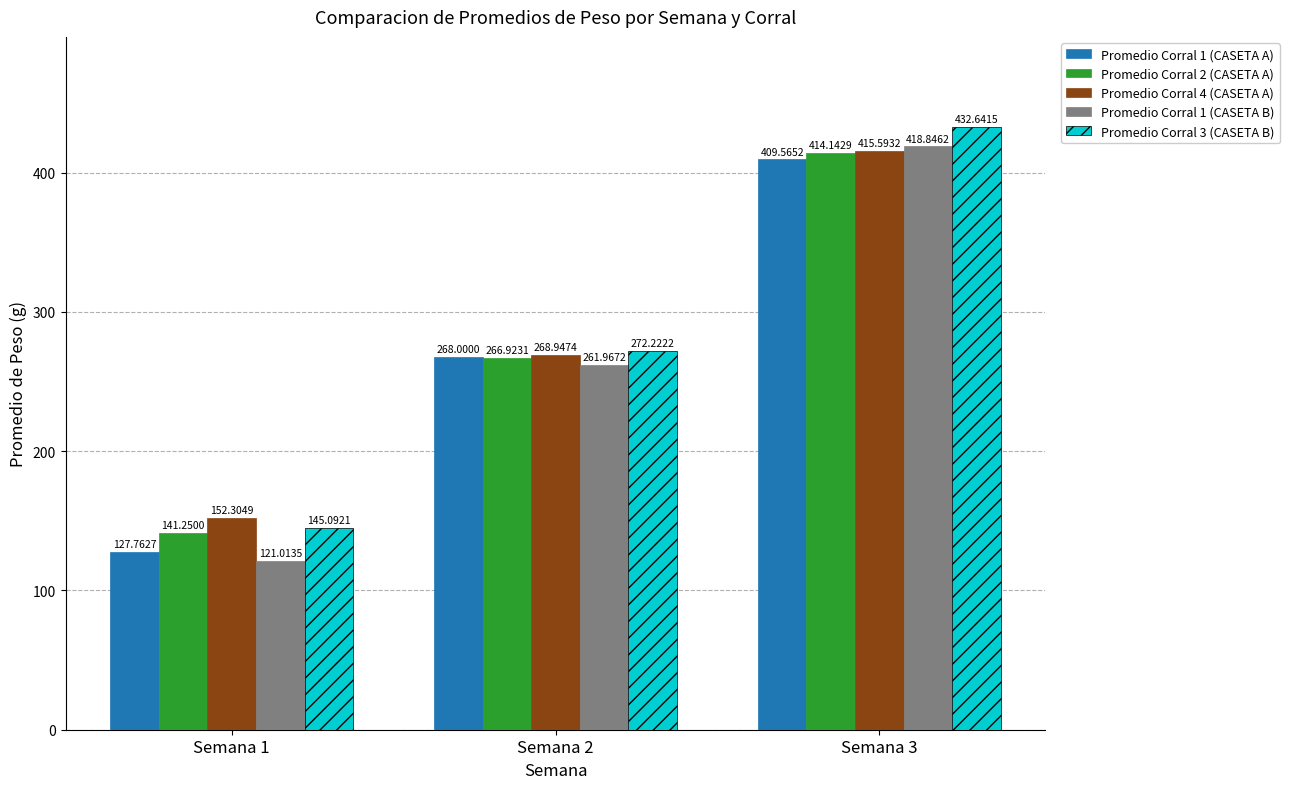

What is the spread (max minus min) of values at Semana 1?

31.3